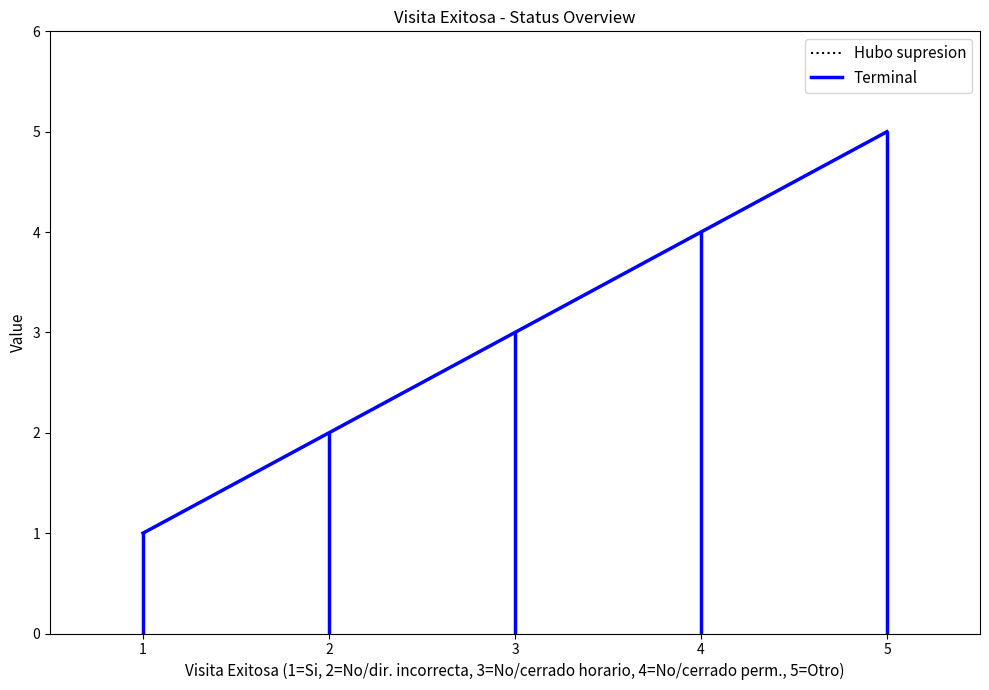

What is the smallest value displayed?

1